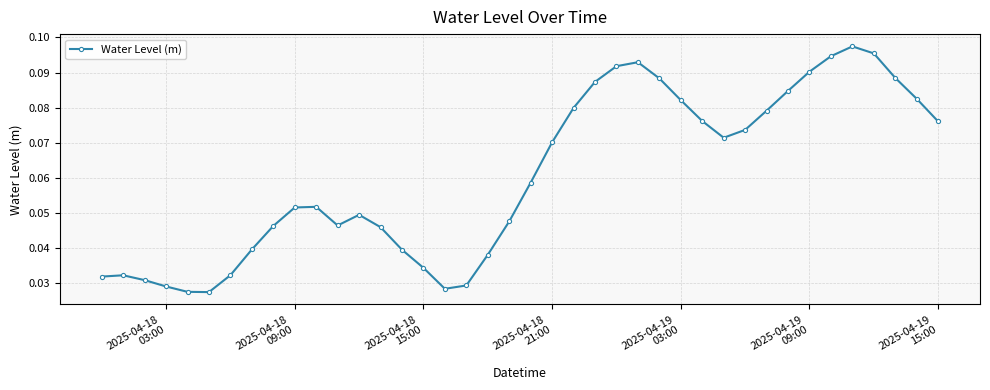

Does the chart display data point markers on the line(s)?

Yes